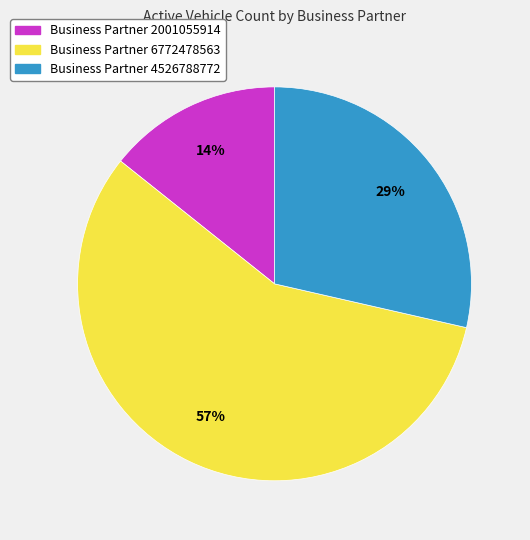

To the nearest percent, what is the difference between the largest and smallest slice percentages?

43%